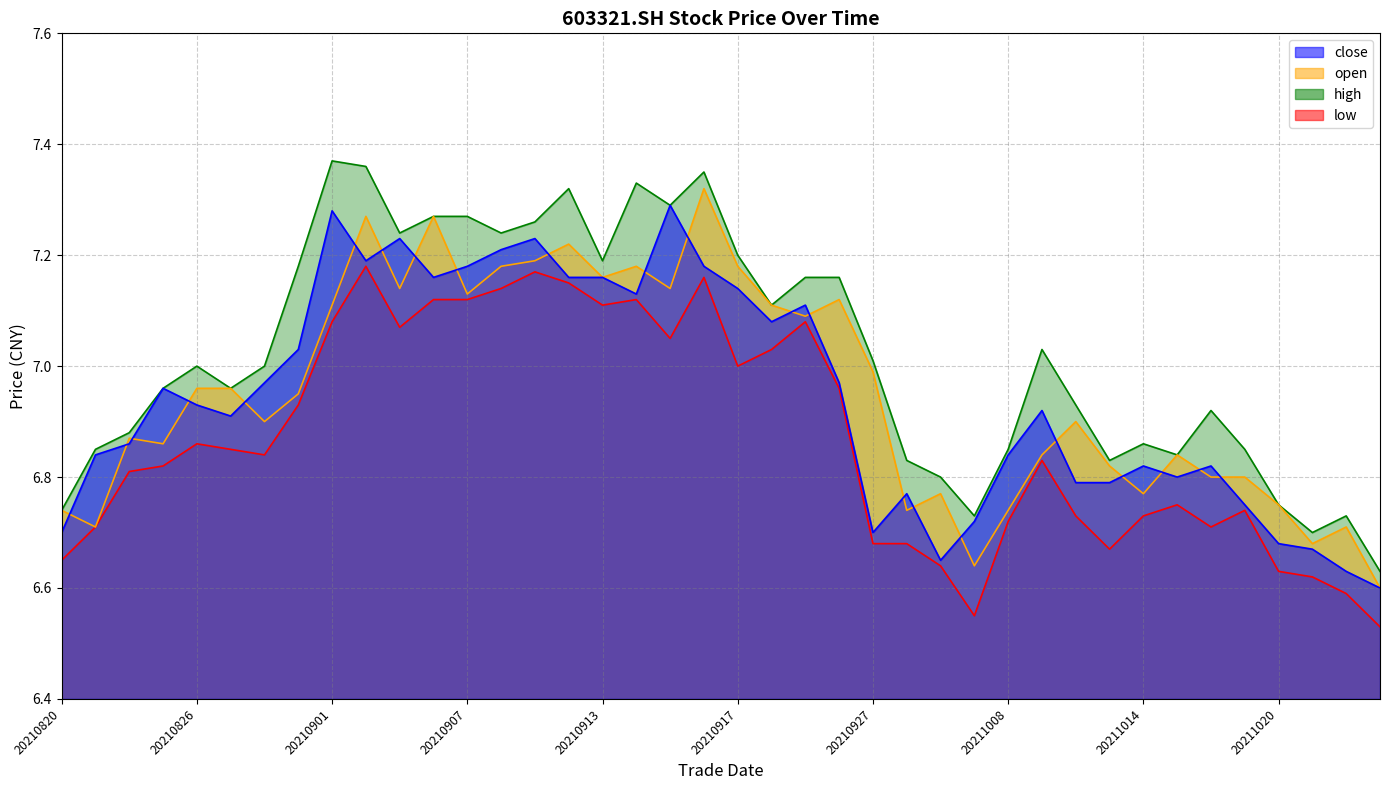

In low, how many points are higher than both neighbors (excluding endpoints)?

9